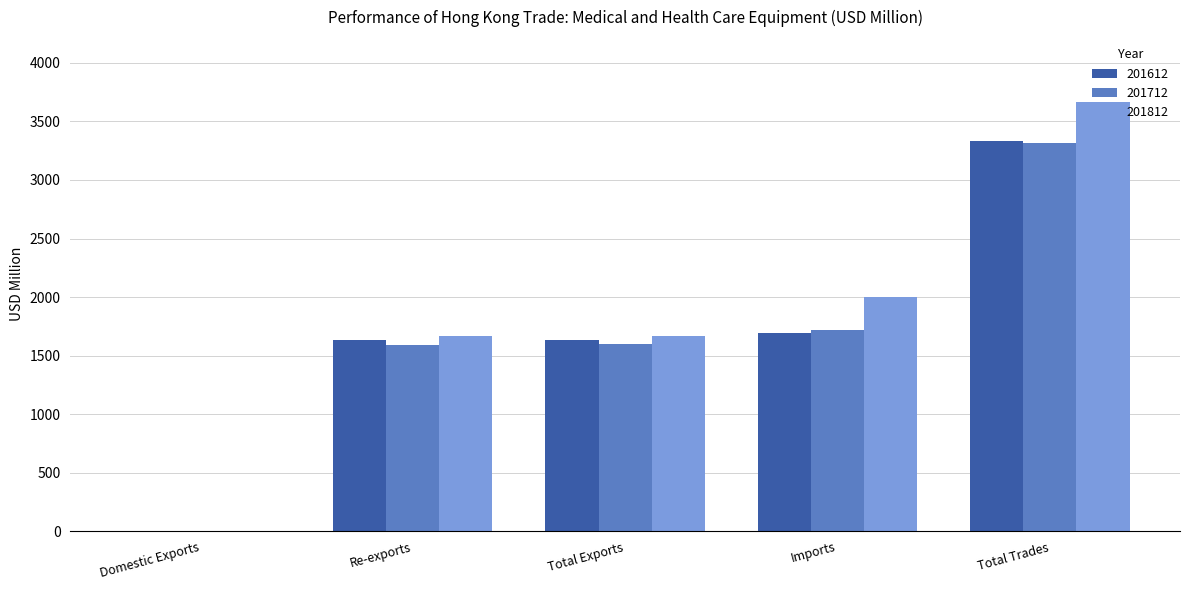

The 201712 series shows 2.6 at Domestic Exports. True or false?

True